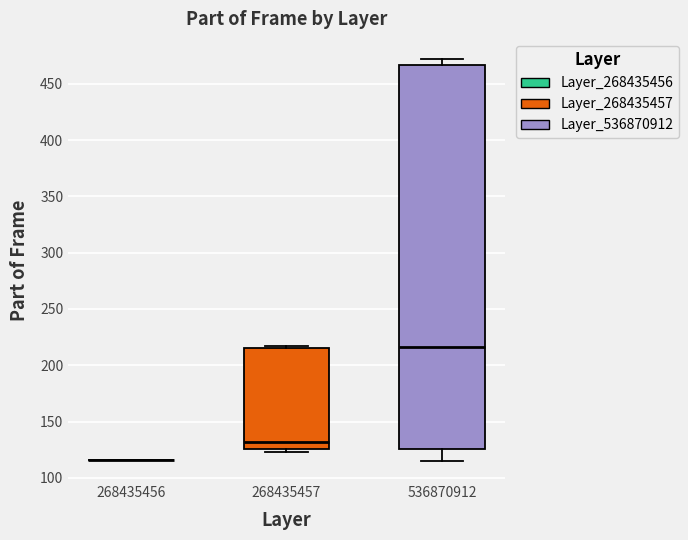

Reading left to right, transcribe this box plot: for each box, give where its median line is, the range the box spans, and where its two whiskers end, as read against the y-axis. The values are not printed on the chart, so give them approximately, as read against the axis.

268435456: box collapsed to a line at 115, whiskers 115 to 115
268435457: median 130, box 125 to 215, whiskers 125 (just below the box's lower edge) to 215 (just above the box's upper edge)
536870912: median 215, box 125 to 465, whiskers 115 to 470